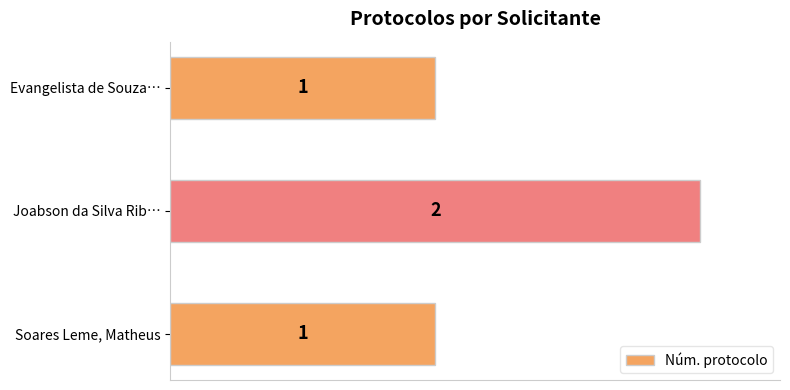

Which label corresponds to the largest value in the chart?

Joabson da Silva Rib…